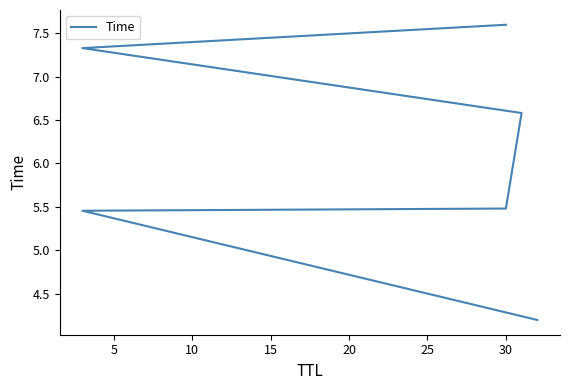

What value does the data have at 5?

5.5